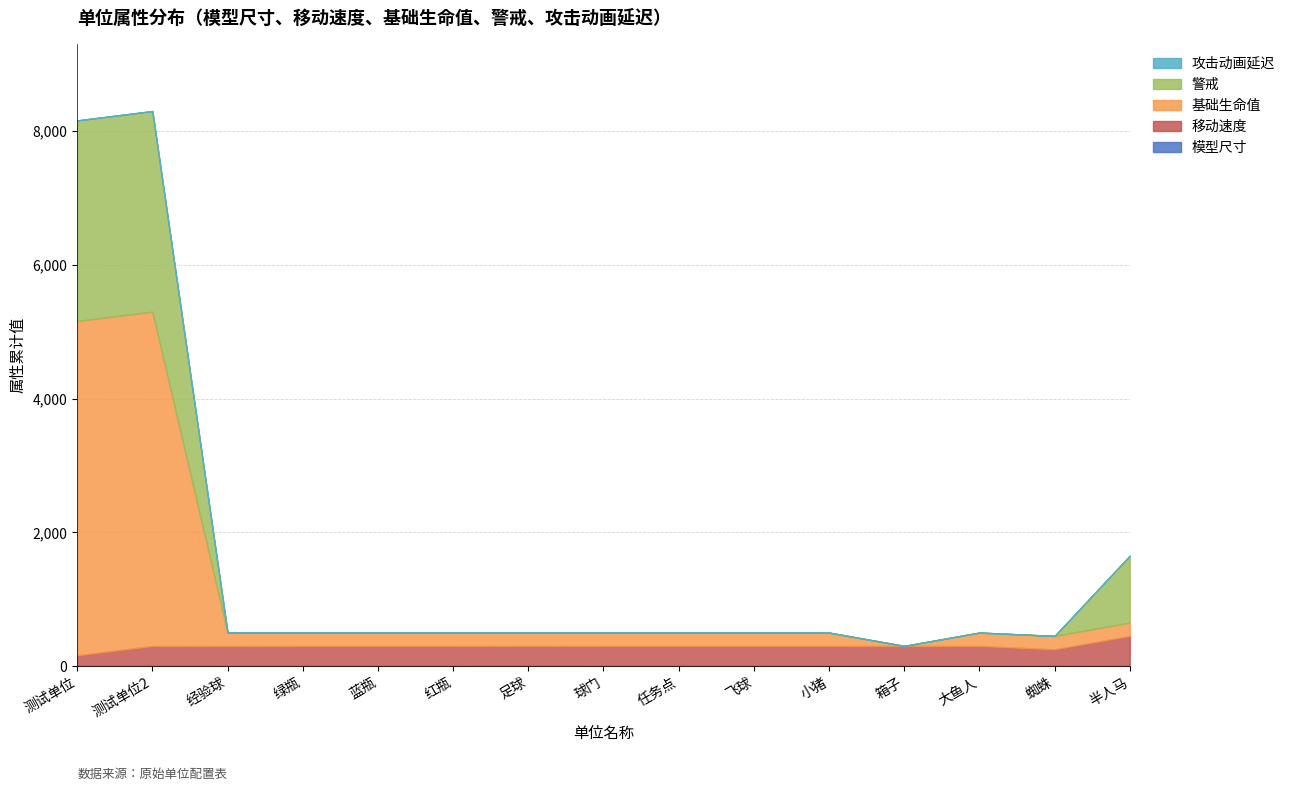

Read the 模型尺寸 value at 飞球.

1.0